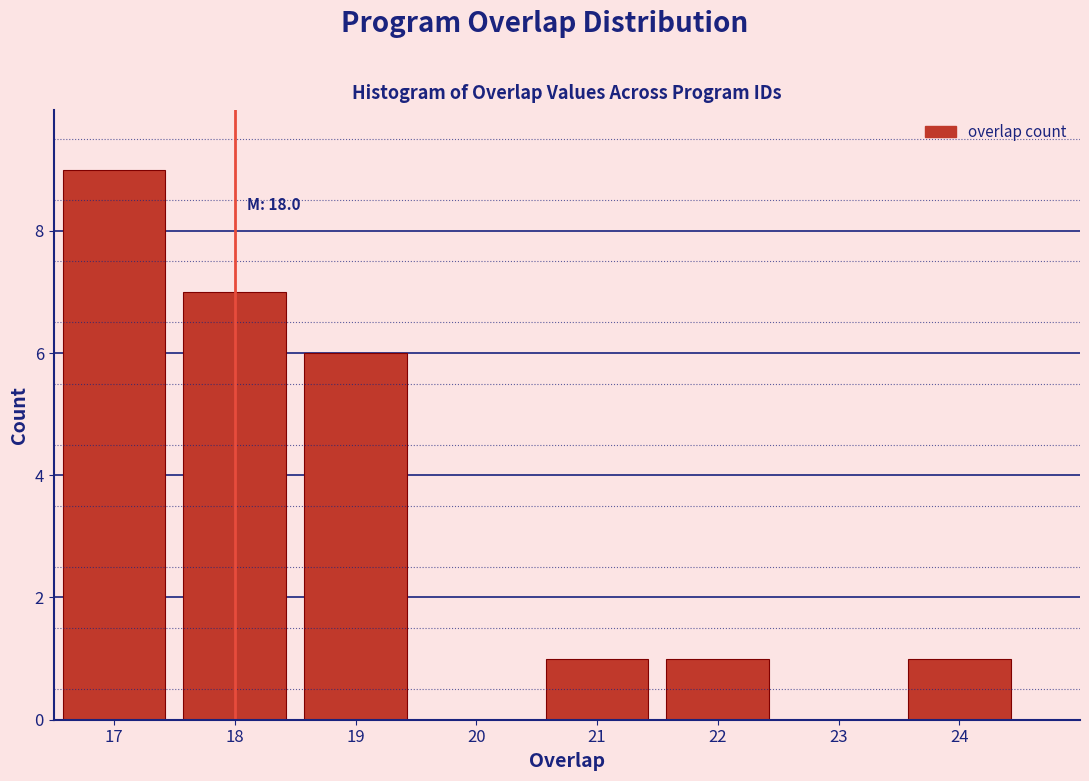

Reading left to right, extract all data points from this chart.

17=9	18=7	19=6	20=0	21=1	22=1	23=0	24=1